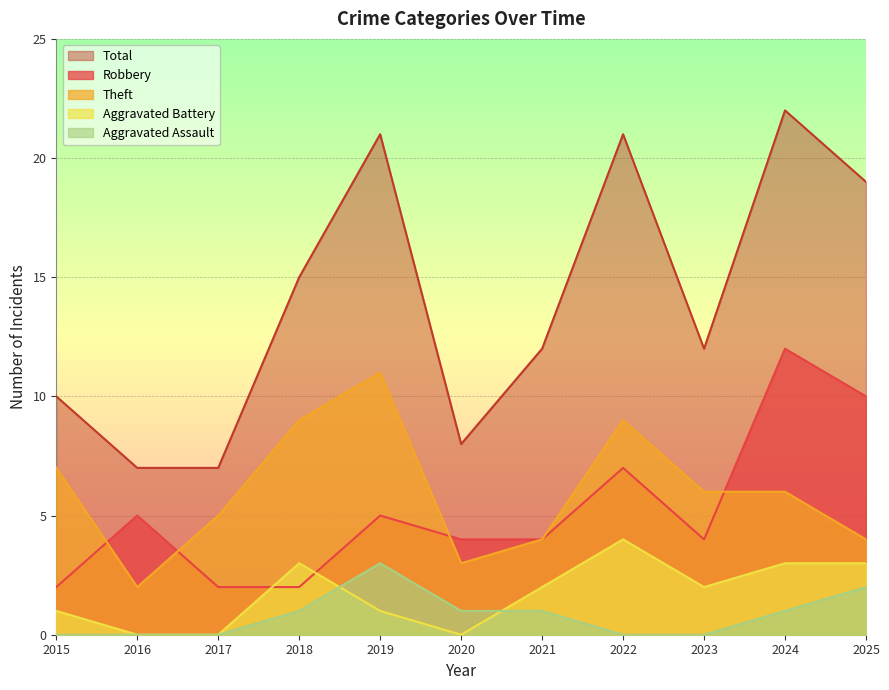

What is the spread (max minus min) of values at 2020?

8